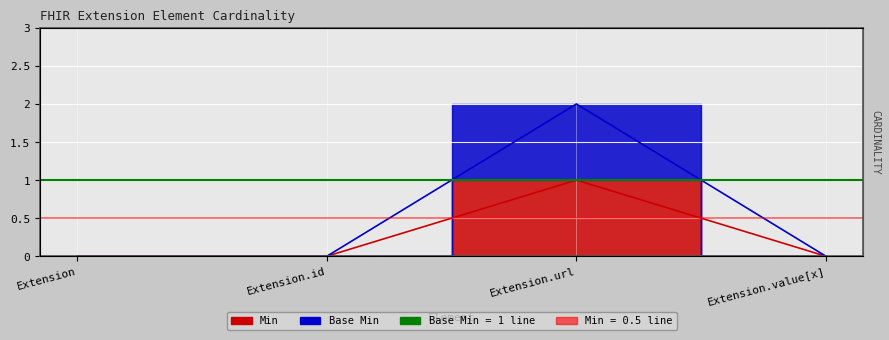

True or false: Base Min has a value of 2 at Extension.url.

True